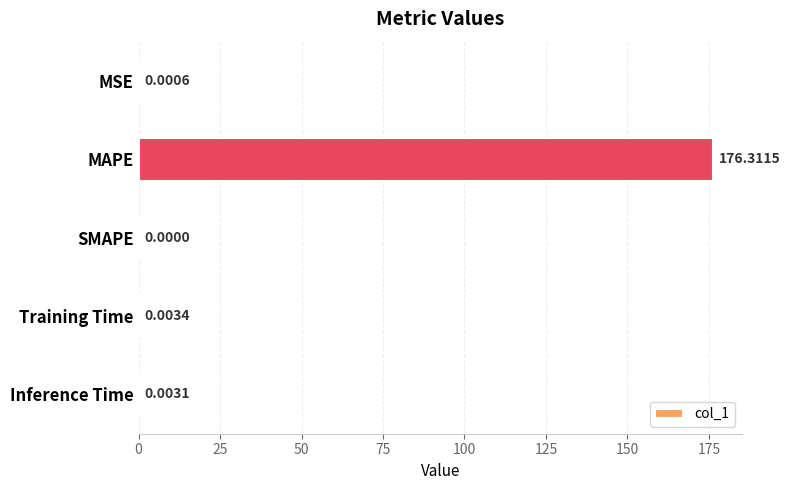

At which label is the value closest to 88?

Training Time